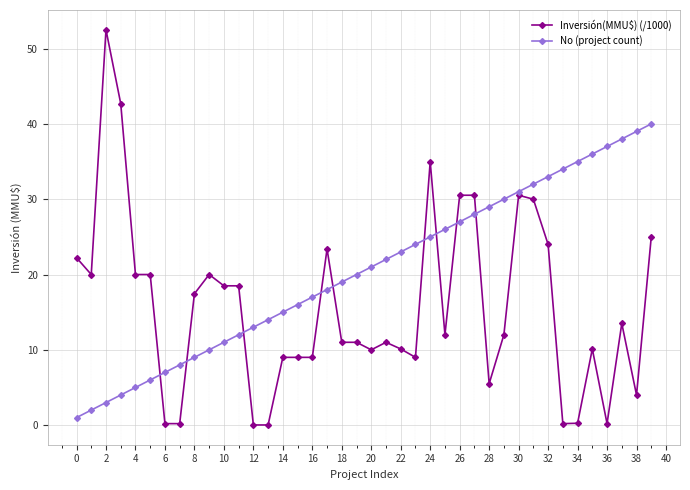

Which series has the widest spread of values?

Inversión(MMU$) (/1000)